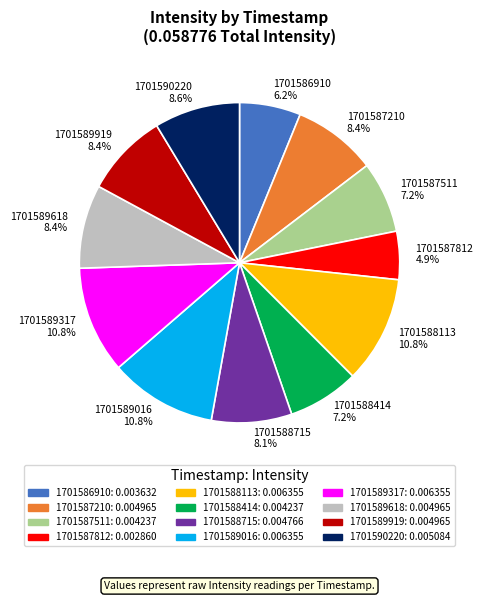

Which has a higher value, 1701587511 or 1701586910?

1701587511